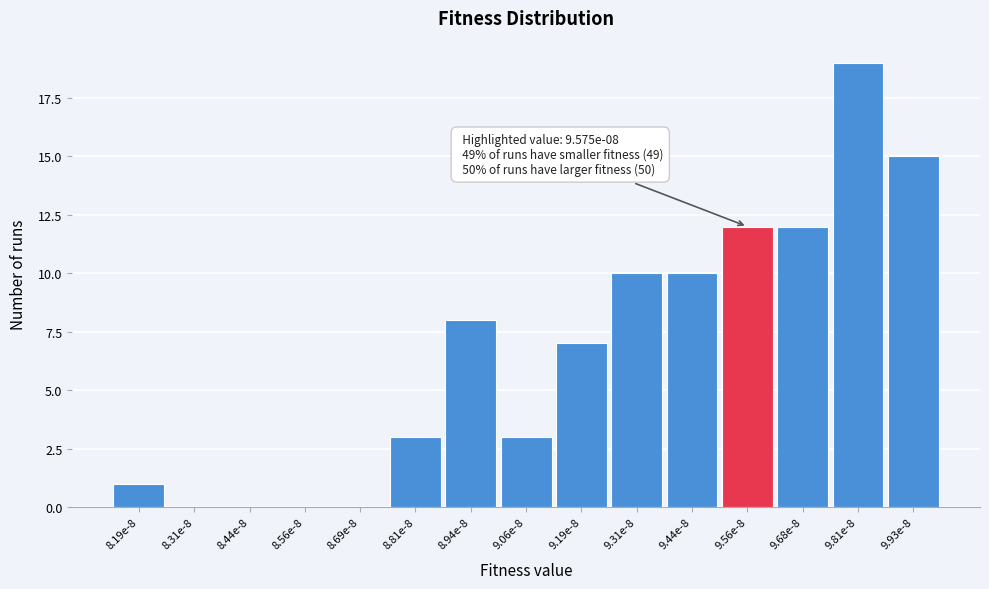

Reading left to right, list all the values displayed in this chart.

8.19e-8=1	8.31e-8=0	8.44e-8=0	8.56e-8=0	8.69e-8=0	8.81e-8=3	8.94e-8=8	9.06e-8=3	9.19e-8=7	9.31e-8=10	9.44e-8=10	9.56e-8=12	9.68e-8=12	9.81e-8=19	9.93e-8=15